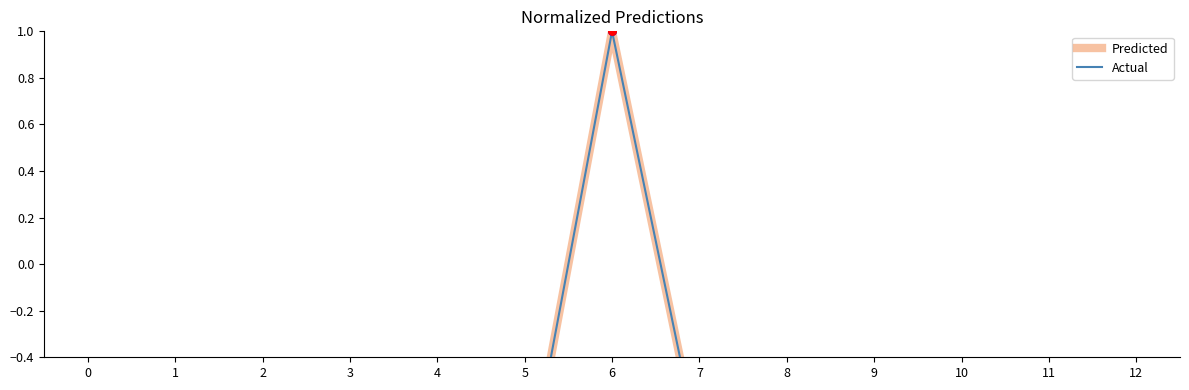

Which series reaches the minimum Y coordinate?

Predicted